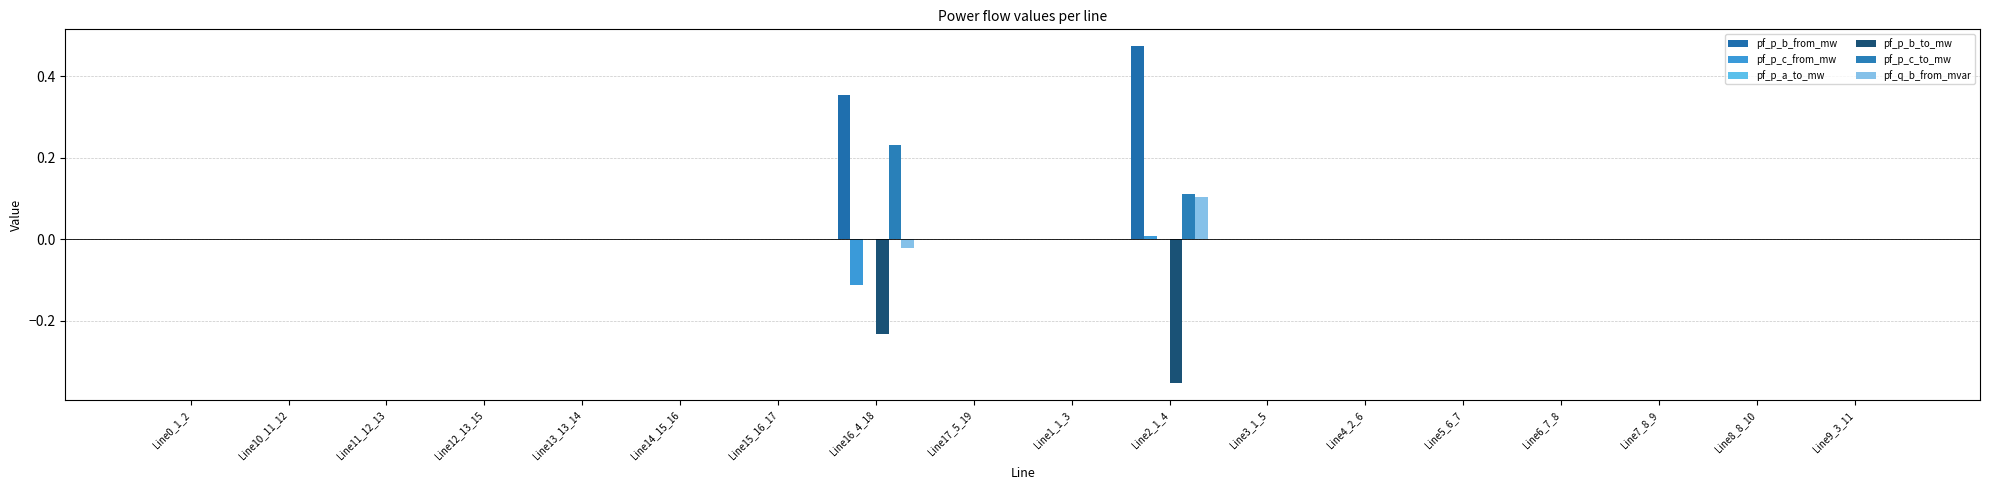

Which has a higher value, Line6_7_8 or Line9_3_11?

Line6_7_8